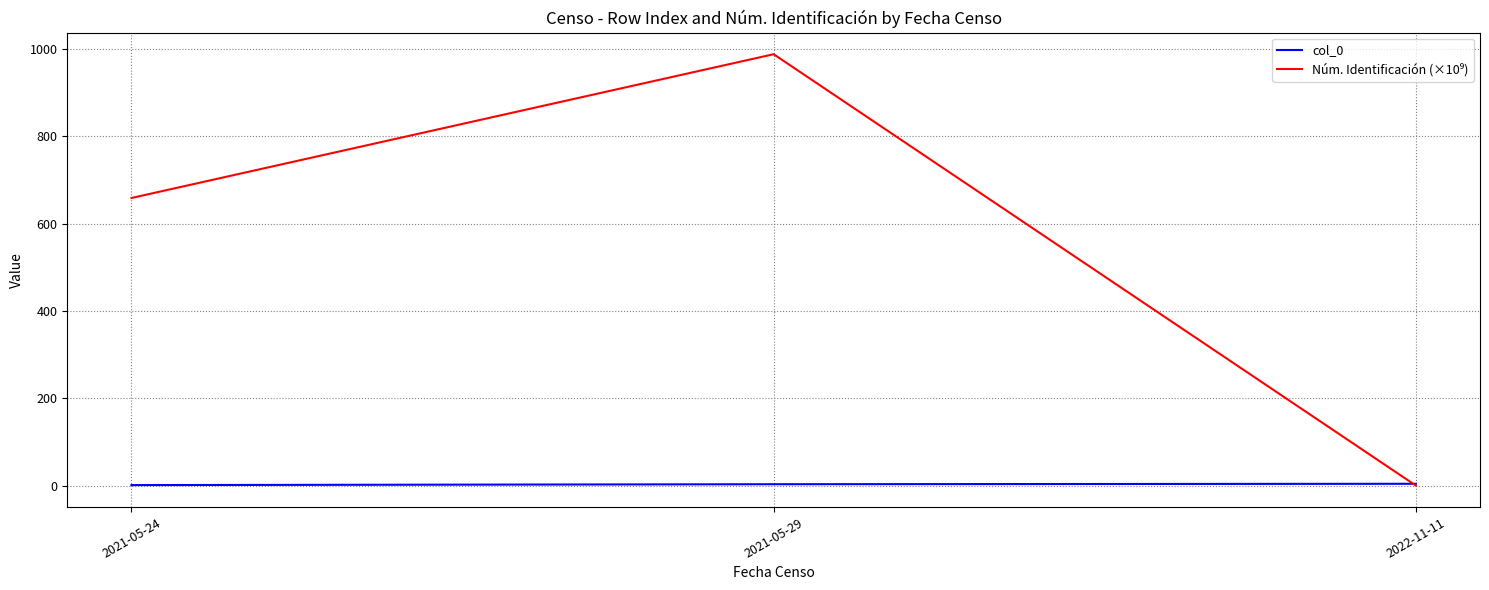

At which category does the chart reach its peak across all series?

2021-05-29